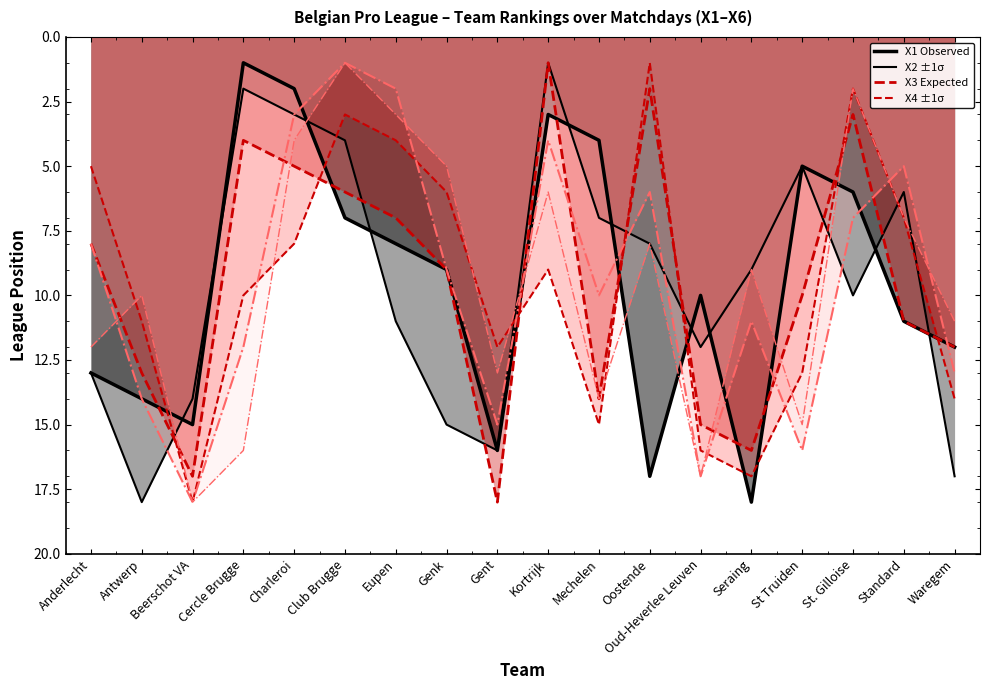

Reading right to left, transcribe all the data shown in this chart.

X1 (line): 12	11	6	5	18	10	17	4	3	16	9	8	7	2	1	15	14	13
X2 (line): 17	6	10	5	9	12	8	7	1	16	15	11	4	3	2	14	18	13
X3 (line): 12	11	3	10	16	15	2	14	1	18	9	7	6	5	4	17	13	8
X4 (line): 14	7	2	13	17	16	1	15	9	12	6	4	3	8	10	18	11	5
X5 (line): 13	5	7	16	11	17	6	10	4	15	9	2	1	3	12	18	14	8
X6 (line): 11	7	2	15	9	17	8	14	6	13	5	3	1	4	16	18	10	12